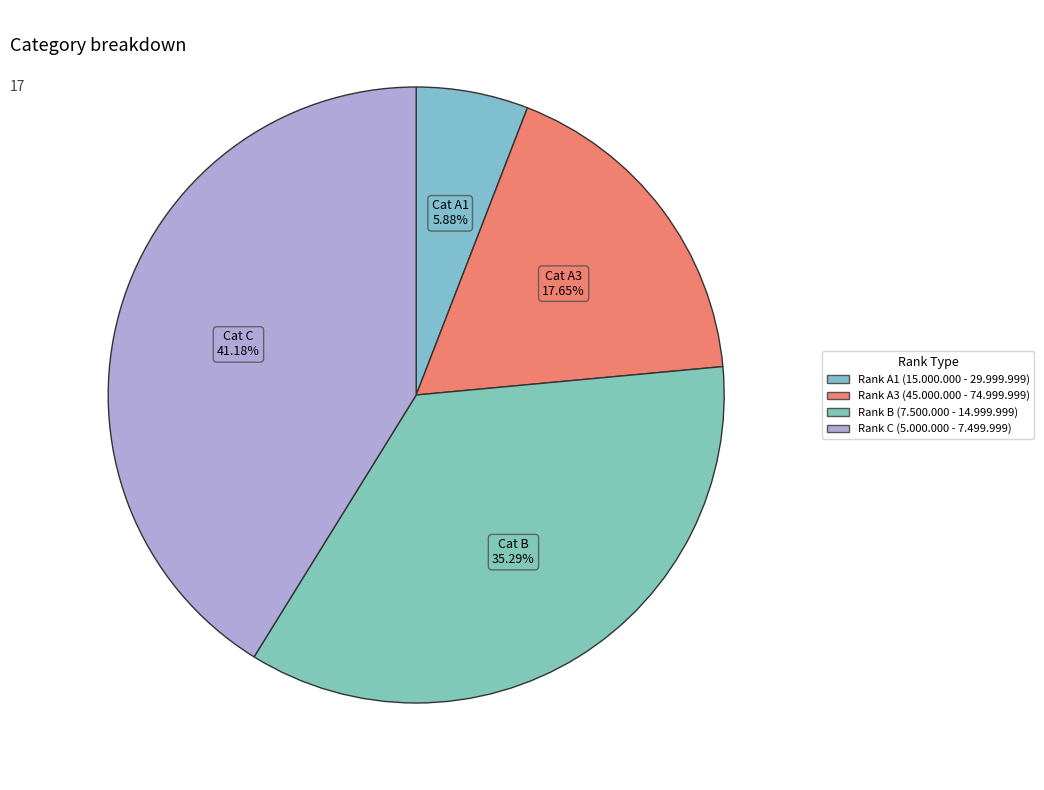

Does any single category account for the majority?

No